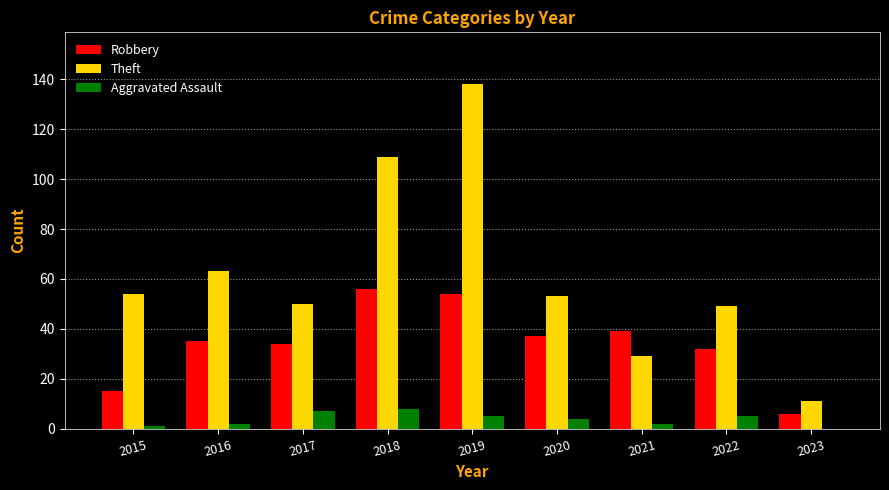

Which series has the largest total across all categories?

Theft